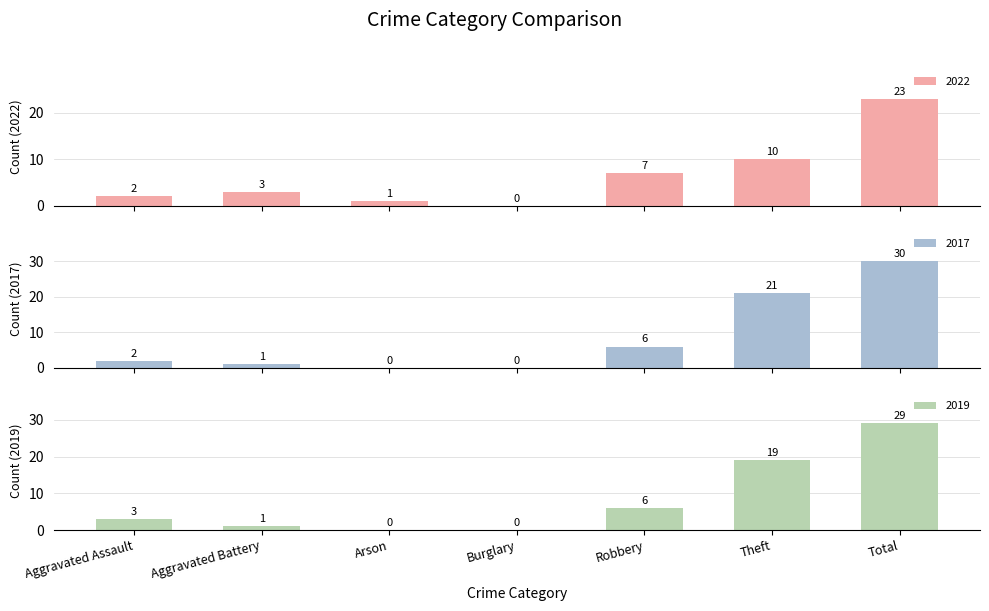

Where is 2019 nearest to the value 14?

Theft